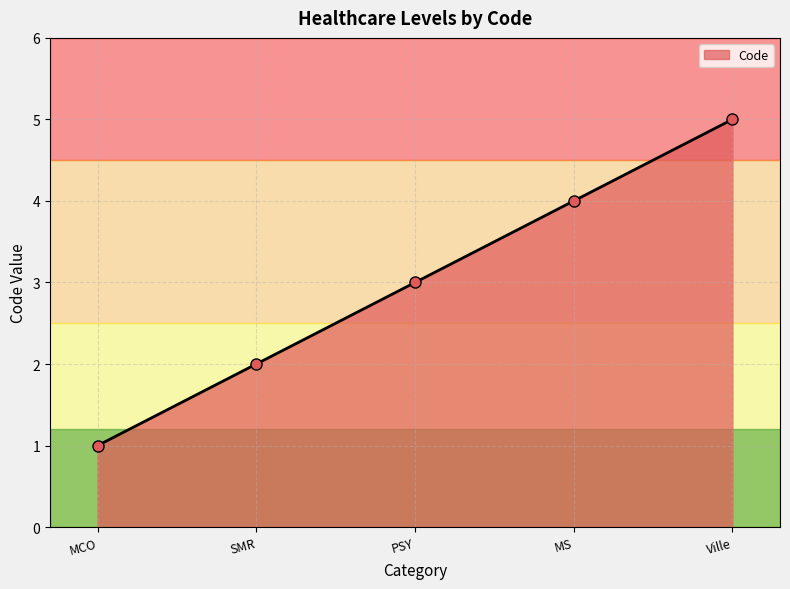

Does the chart display data point markers on the line(s)?

Yes